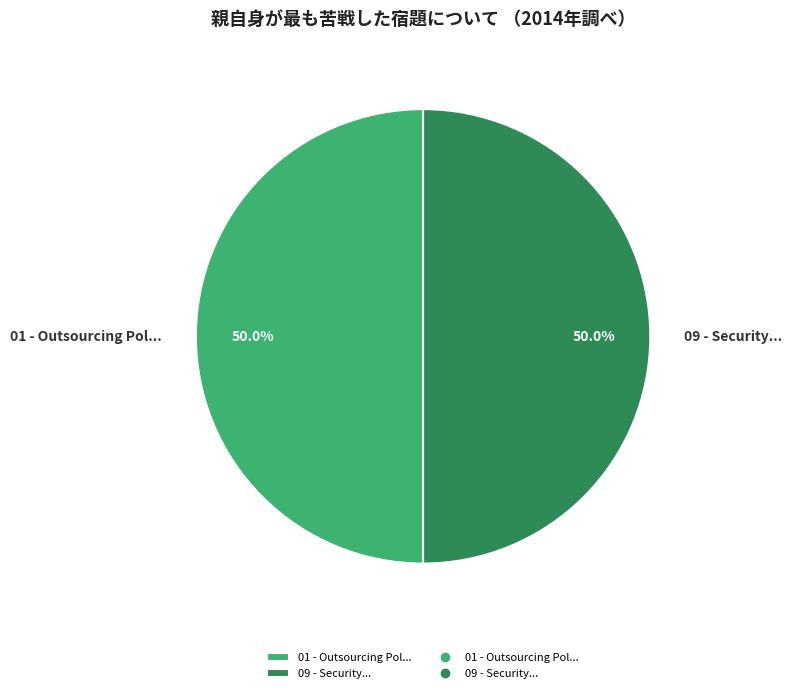

How many segments does this pie chart have?

2